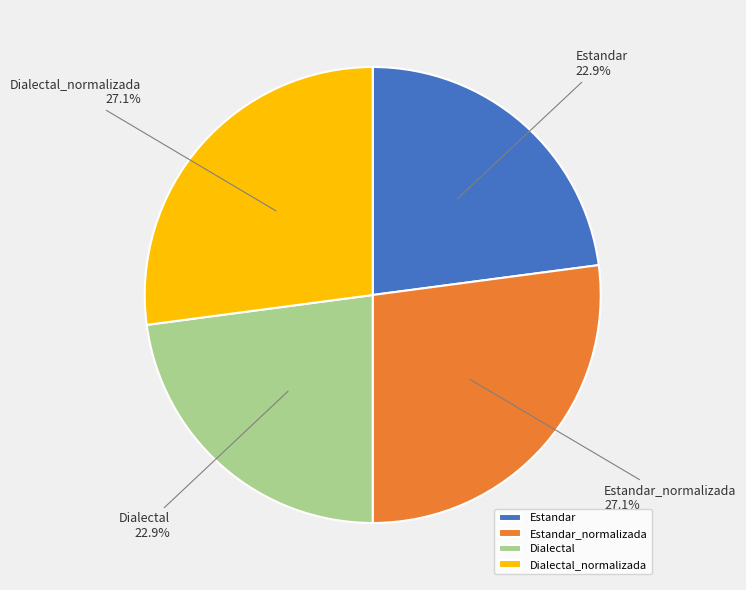

True or false: Dialectal accounts for 23% of the total.

True